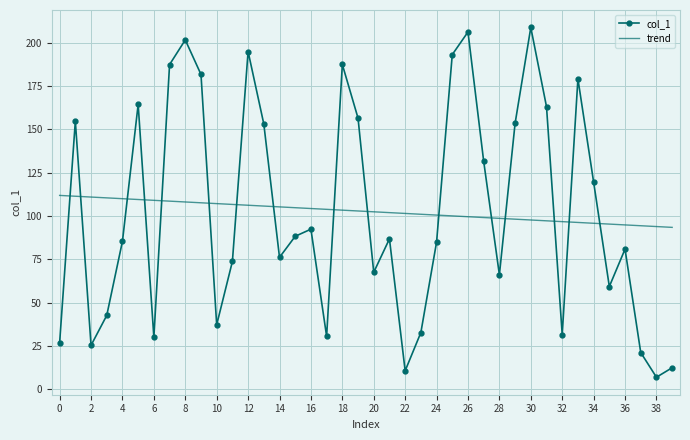

Rank the series by their maximum value, from lowest to highest.

trend, col_1